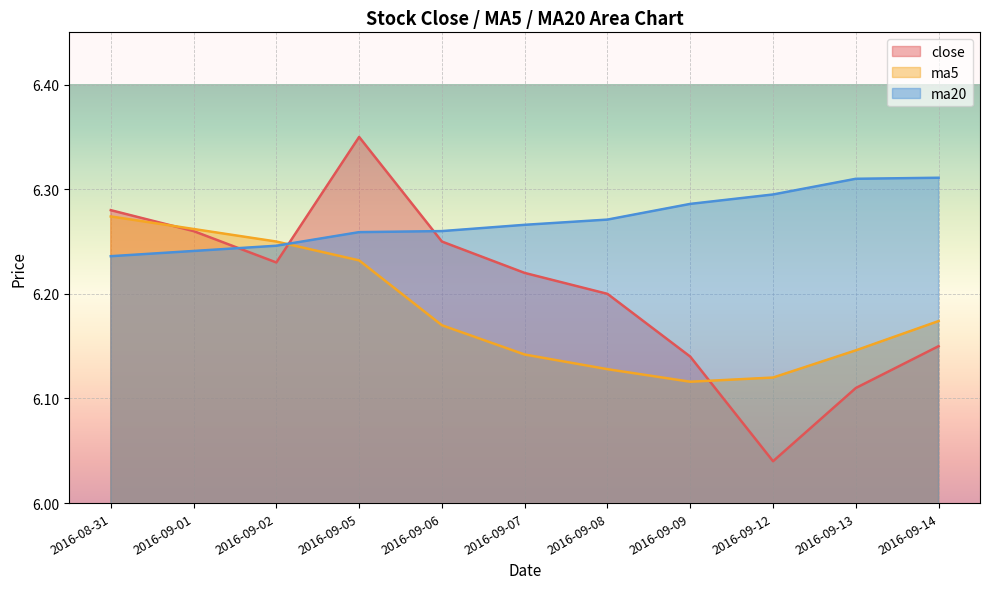

Rank the categories by ma5 value from lowest to highest.

2016-09-09, 2016-09-12, 2016-09-08, 2016-09-07, 2016-09-13, 2016-09-06, 2016-09-14, 2016-09-05, 2016-09-02, 2016-09-01, 2016-08-31